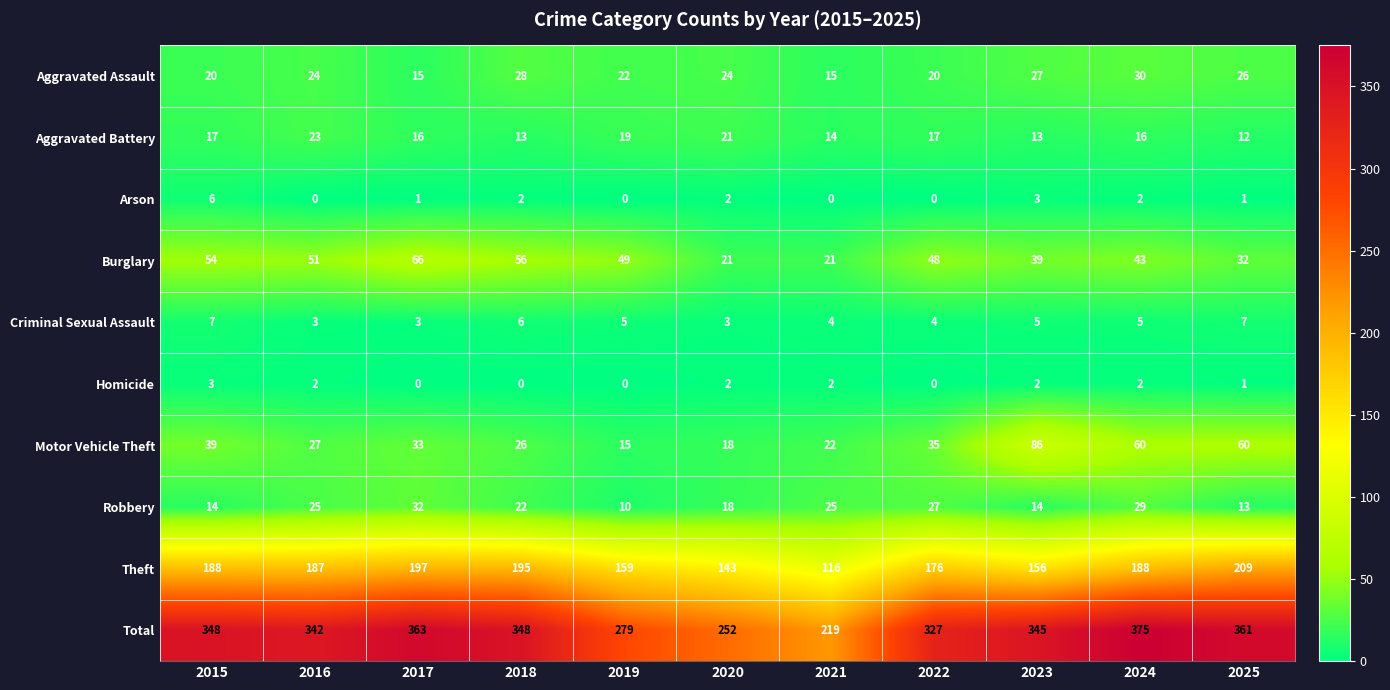

The Homicide series shows 2 at 2020. True or false?

True